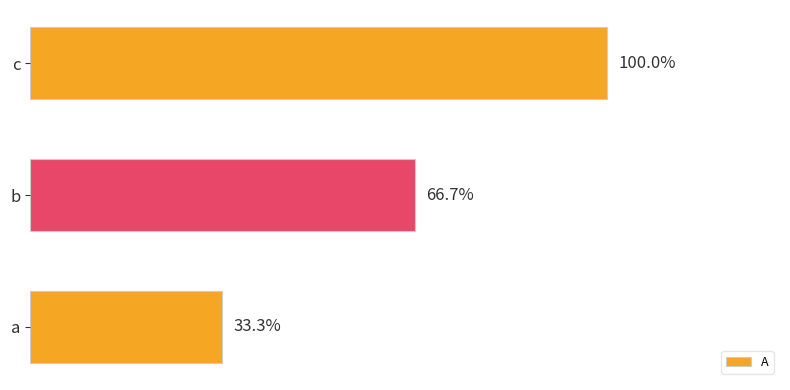

Are the bars horizontal?

Yes